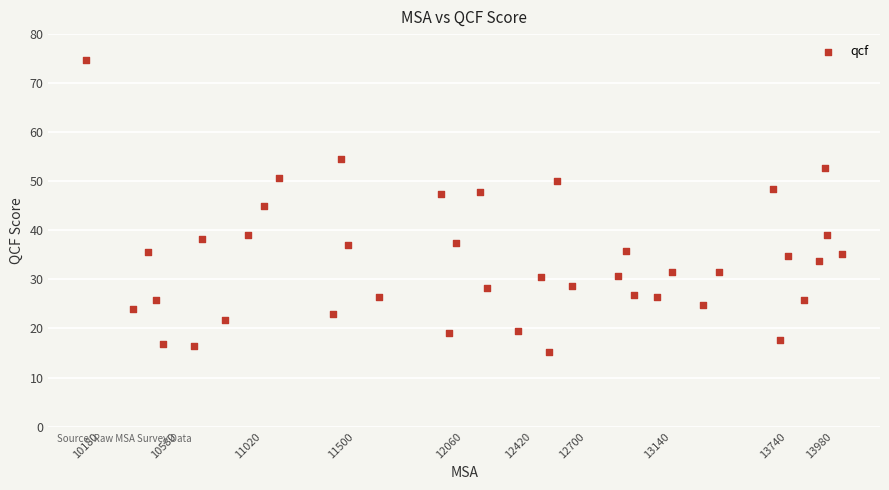

What is the range of X values (max minus min)?

3920.0